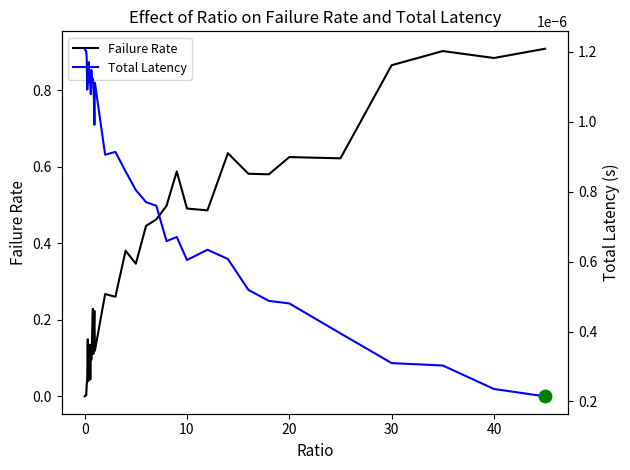

Which series has the largest total across all categories?

Failure Rate